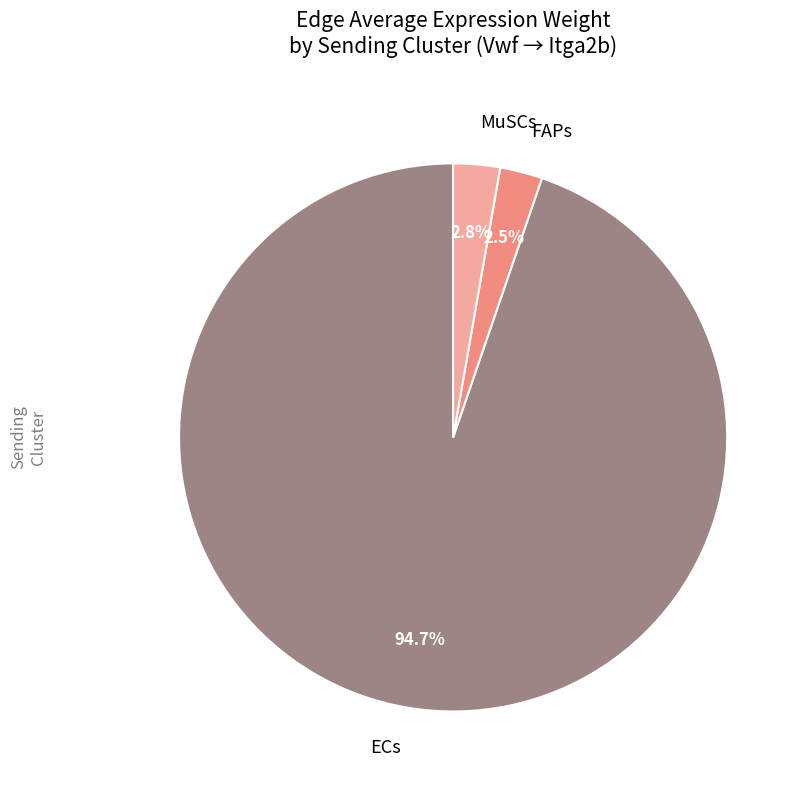

Which category has the biggest portion of the pie?

ECs